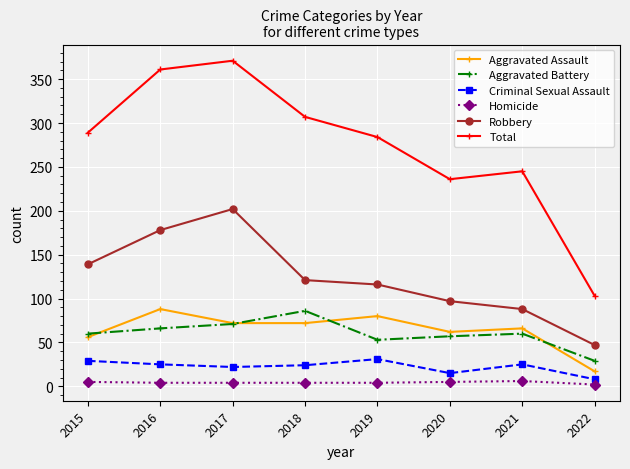

True or false: Aggravated Assault has a value of 36 at 2017.

False